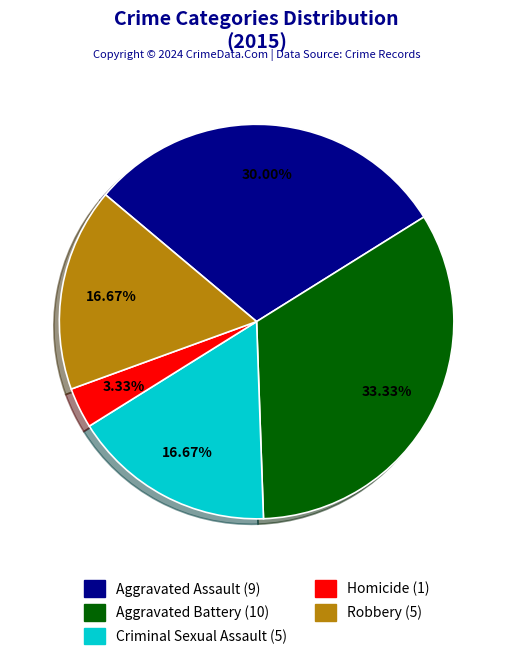

How many slices are in this pie chart?

5